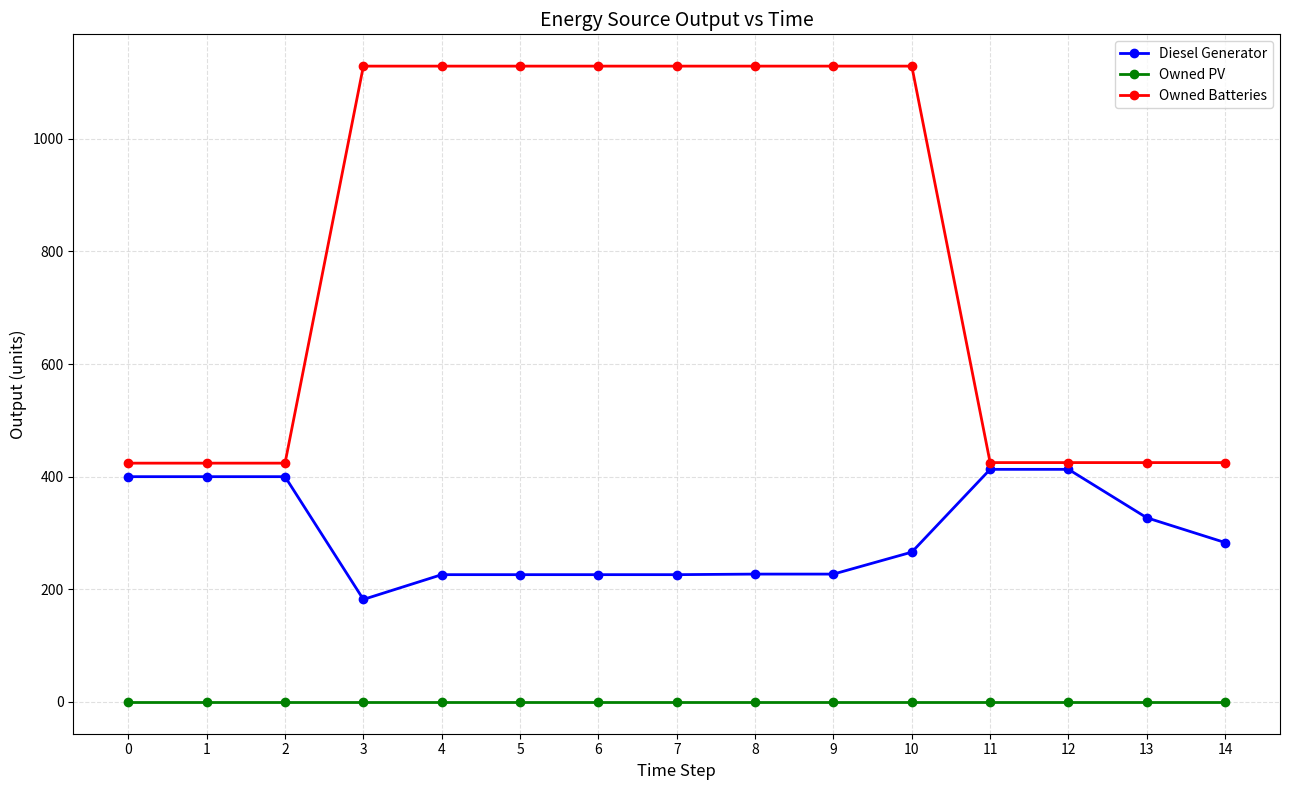

The Owned Batteries series shows 1129 at 5. True or false?

True